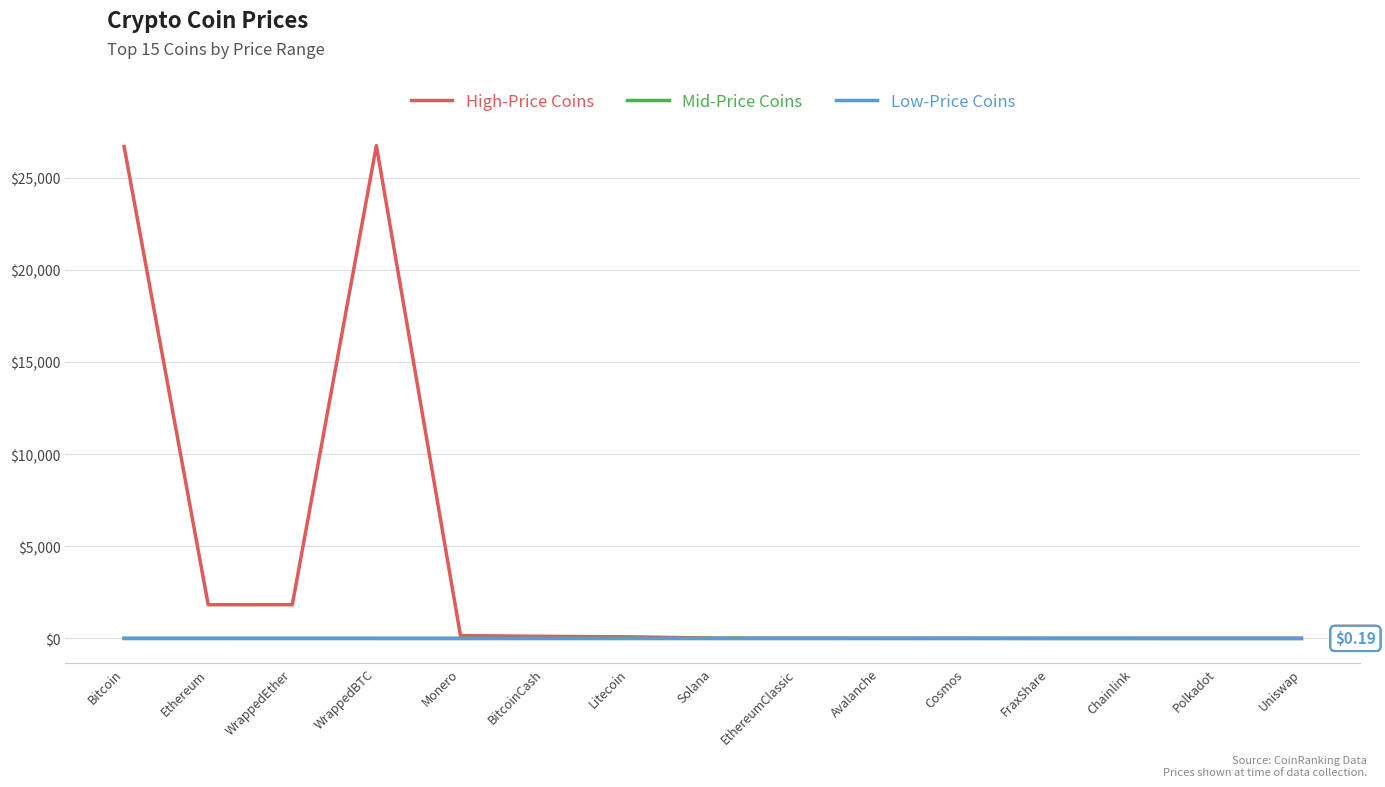

Which series changed the most between WrappedBTC and Avalanche?

High-Price Coins